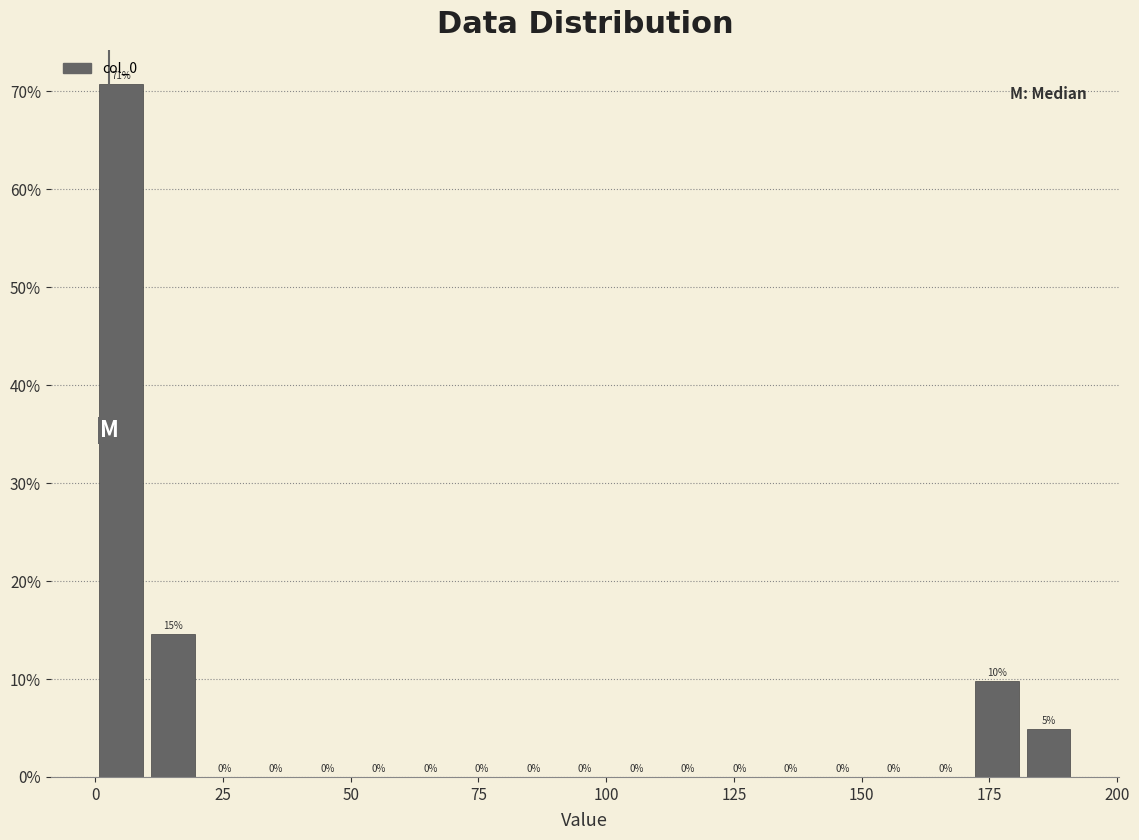

Around what value on the x-axis is the tallest bar? Give the approximate position of its centre, as read against the axis.

5